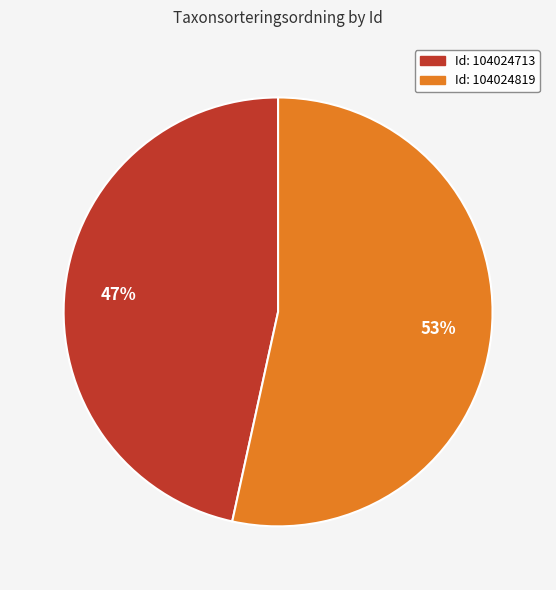

How many slices are in this pie chart?

2